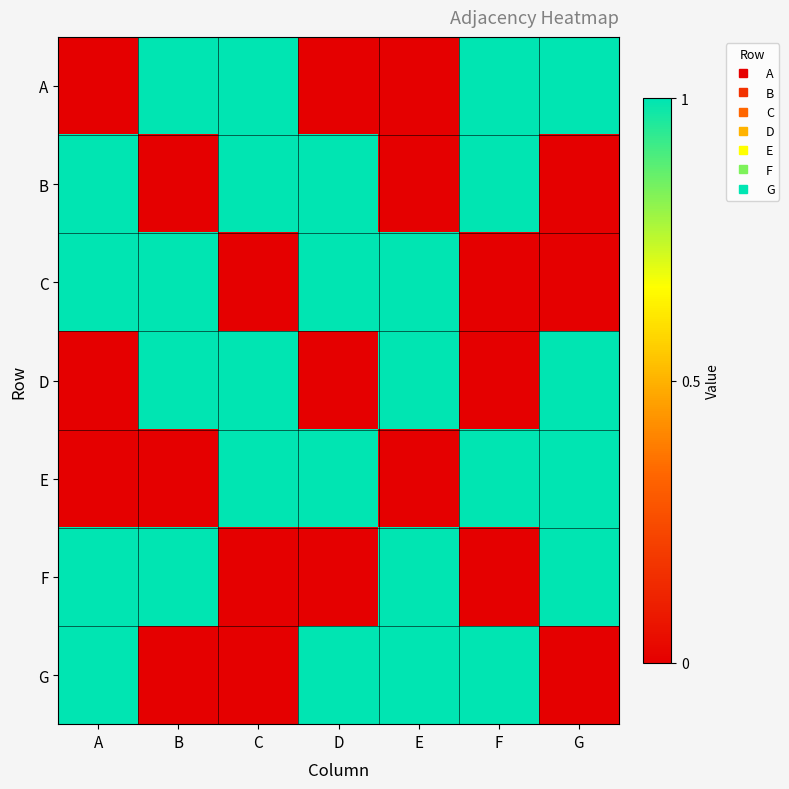

At which category does the chart reach its minimum across all series?

A